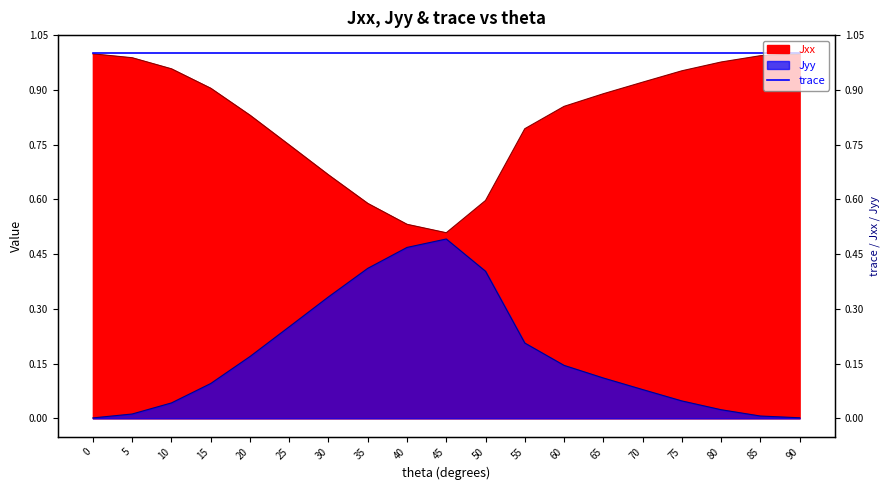

Reading left to right, extract all data points from this chart.

Jxx: 1.0	1.0	1.0	0.9	0.8	0.7	0.7	0.6	0.5	0.5	0.6	0.8	0.9	0.9	0.9	1.0	1.0	1.0	1.0
Jyy: 0.0	0.0	0.0	0.1	0.2	0.3	0.3	0.4	0.5	0.5	0.4	0.2	0.1	0.1	0.1	0.0	0.0	0.0	0.0